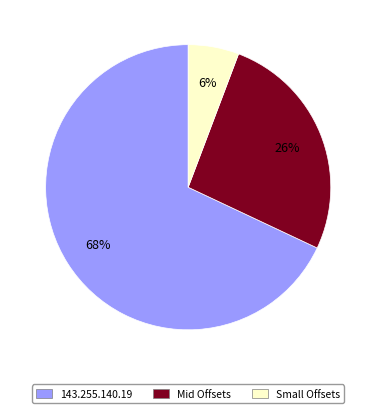

Is there a majority slice in this chart?

Yes